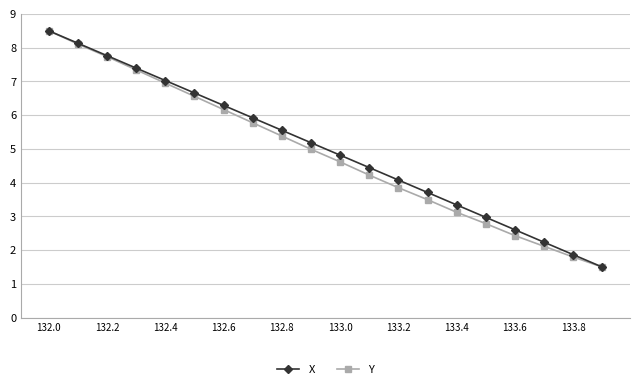

How many data points does each series have?

20